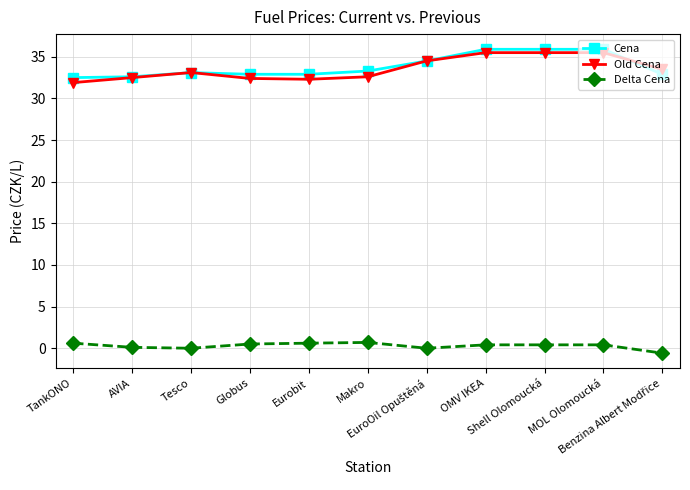

What is the minimum value for Cena?

32.5